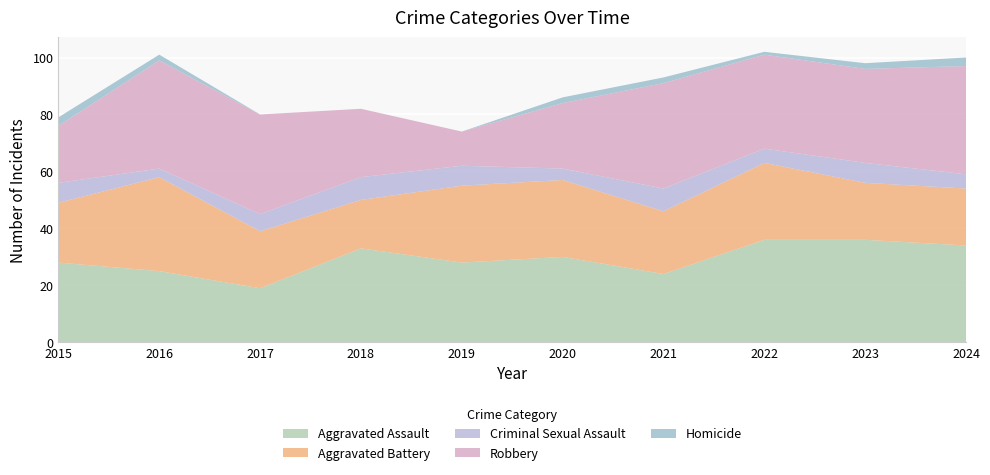

Reading right to left, list all the values displayed in this chart.

Aggravated Assault: 2024=34	2023=36	2022=36	2021=24	2020=30	2019=28	2018=33	2017=19	2016=25	2015=28
Aggravated Battery: 2024=20	2023=20	2022=27	2021=22	2020=27	2019=27	2018=17	2017=20	2016=33	2015=21
Criminal Sexual Assault: 2024=5	2023=7	2022=5	2021=8	2020=4	2019=7	2018=8	2017=6	2016=3	2015=7
Robbery: 2024=38	2023=33	2022=33	2021=37	2020=23	2019=12	2018=24	2017=35	2016=38	2015=20
Homicide: 2024=3	2023=2	2022=1	2021=2	2020=2	2019=0	2018=0	2017=0	2016=2	2015=3